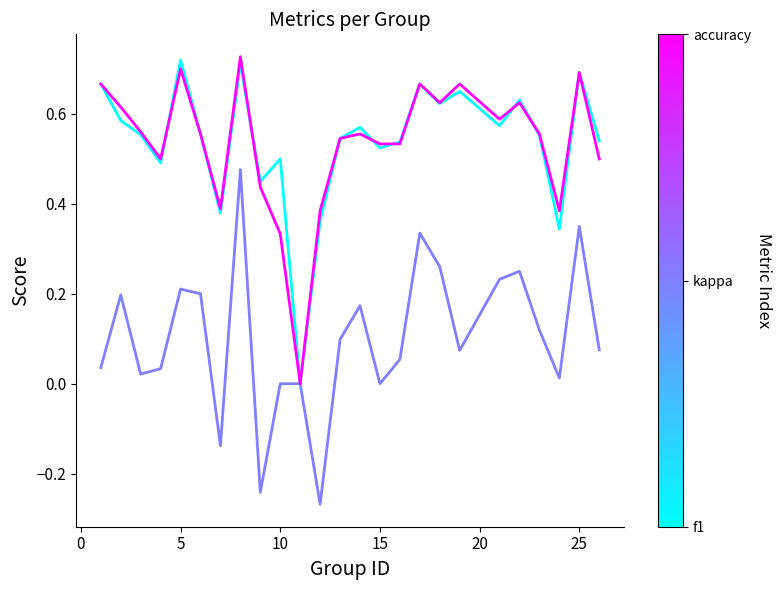

How many lines are shown in the chart?

3